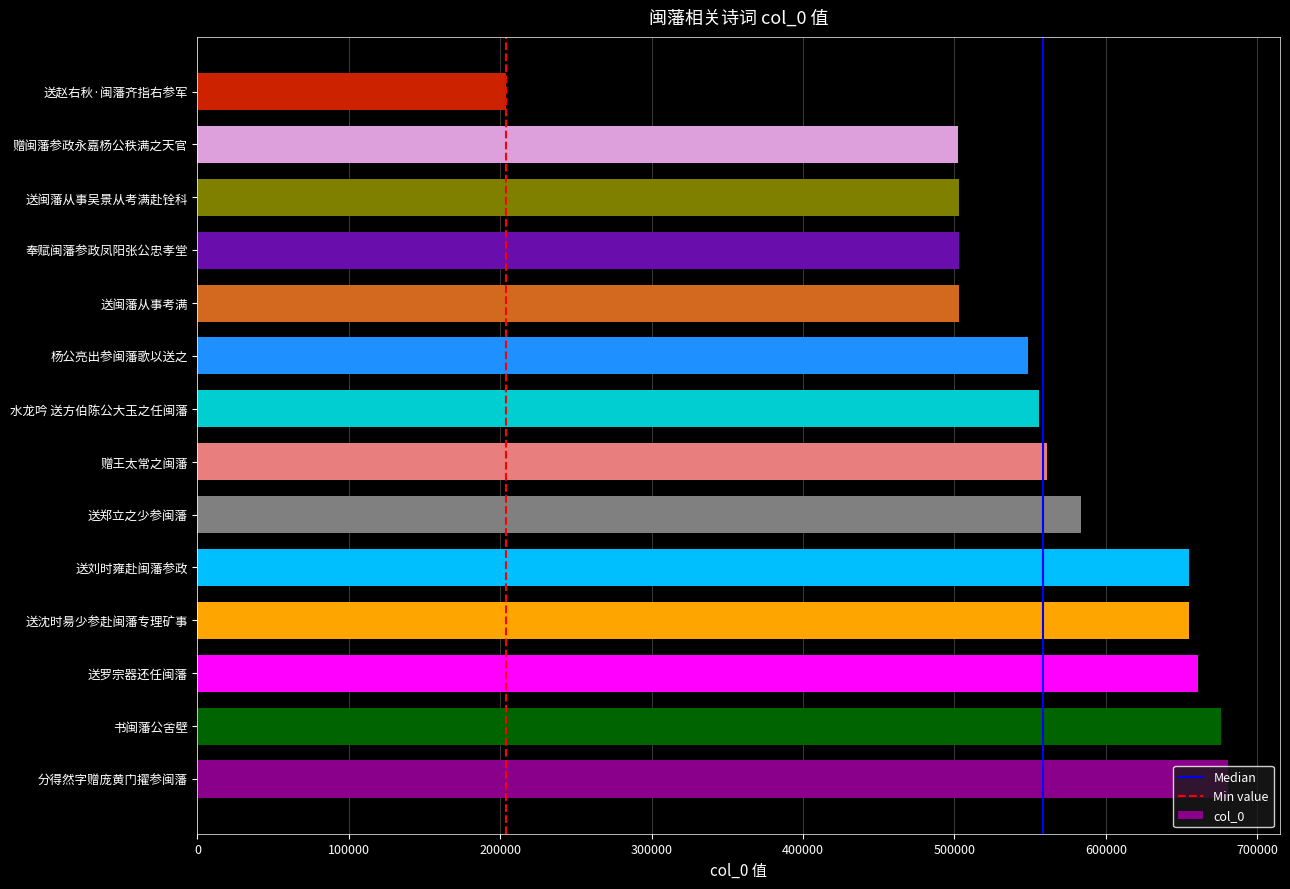

What is the minimum value shown in the chart?

203598